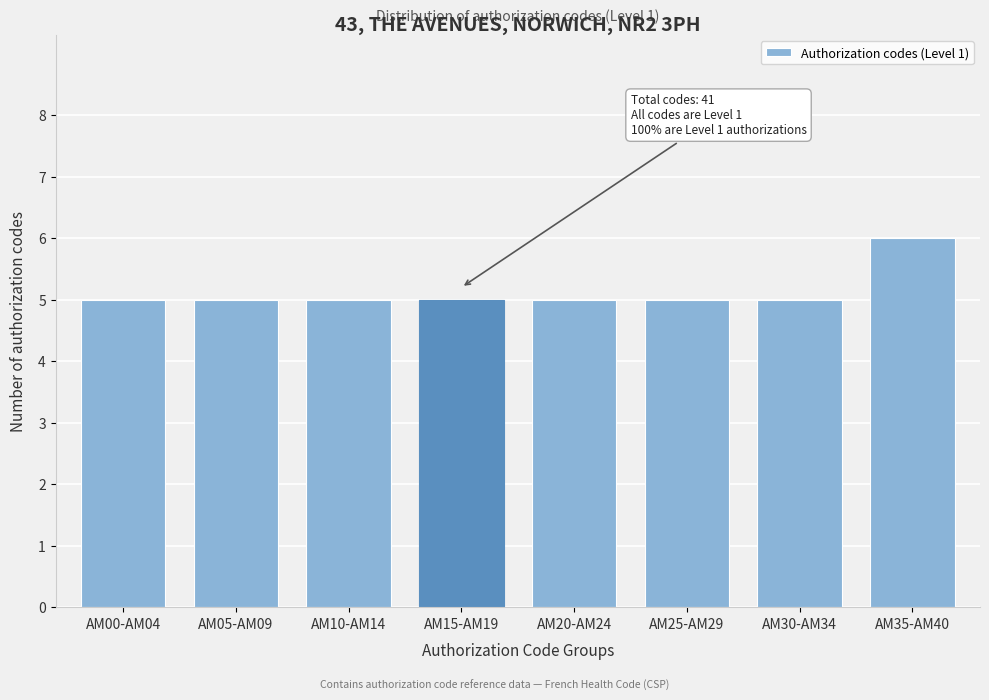

Reading right to left, what are all the values shown in this chart?

6	5	5	5	5	5	5	5